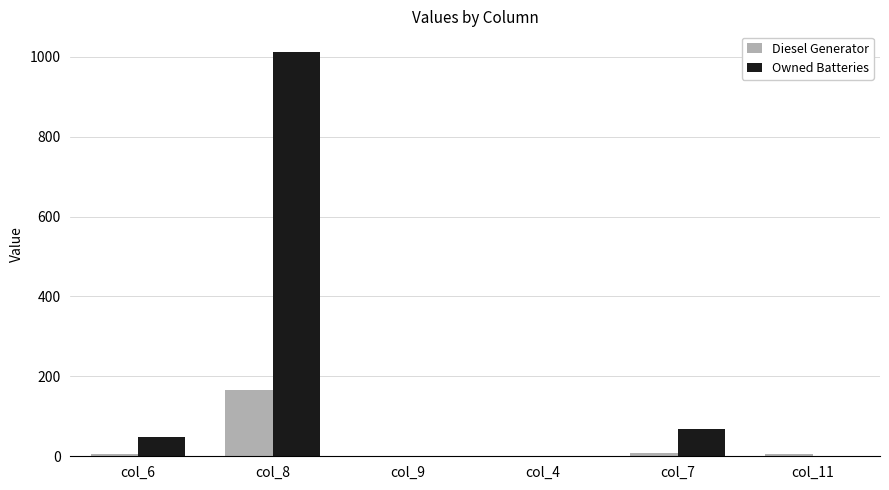

Which series changed the most between col_6 and col_8?

Owned Batteries